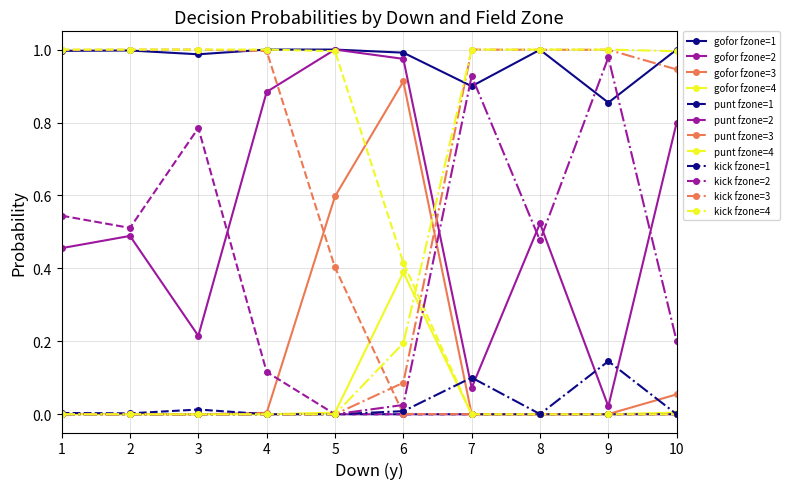

True or false: gofor fzone=4 and gofor fzone=1 intersect in this chart.

False